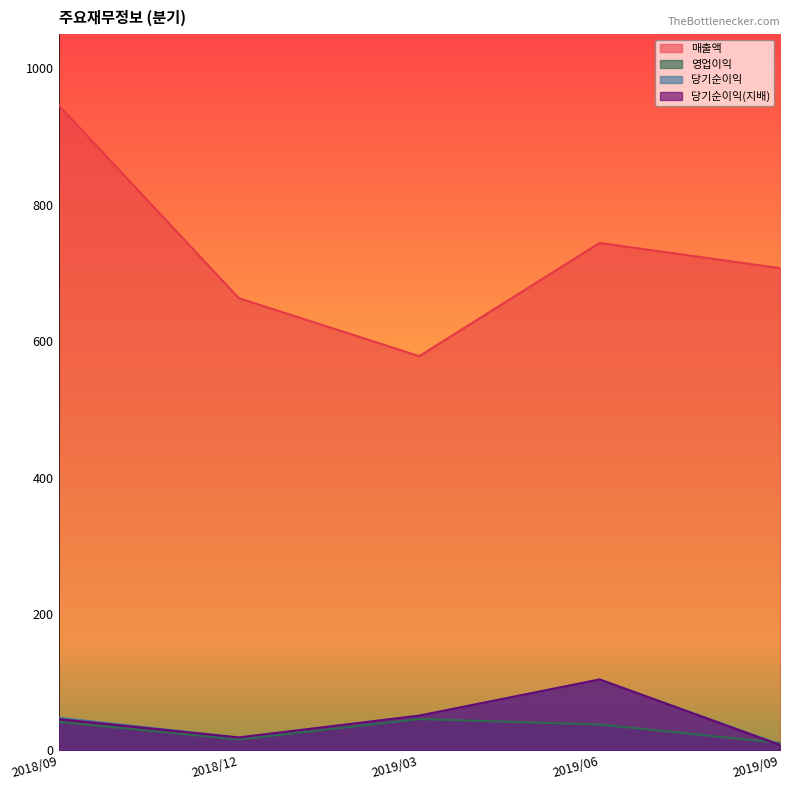

The value of 매출액 at 2018/09 is 432. True or false?

False